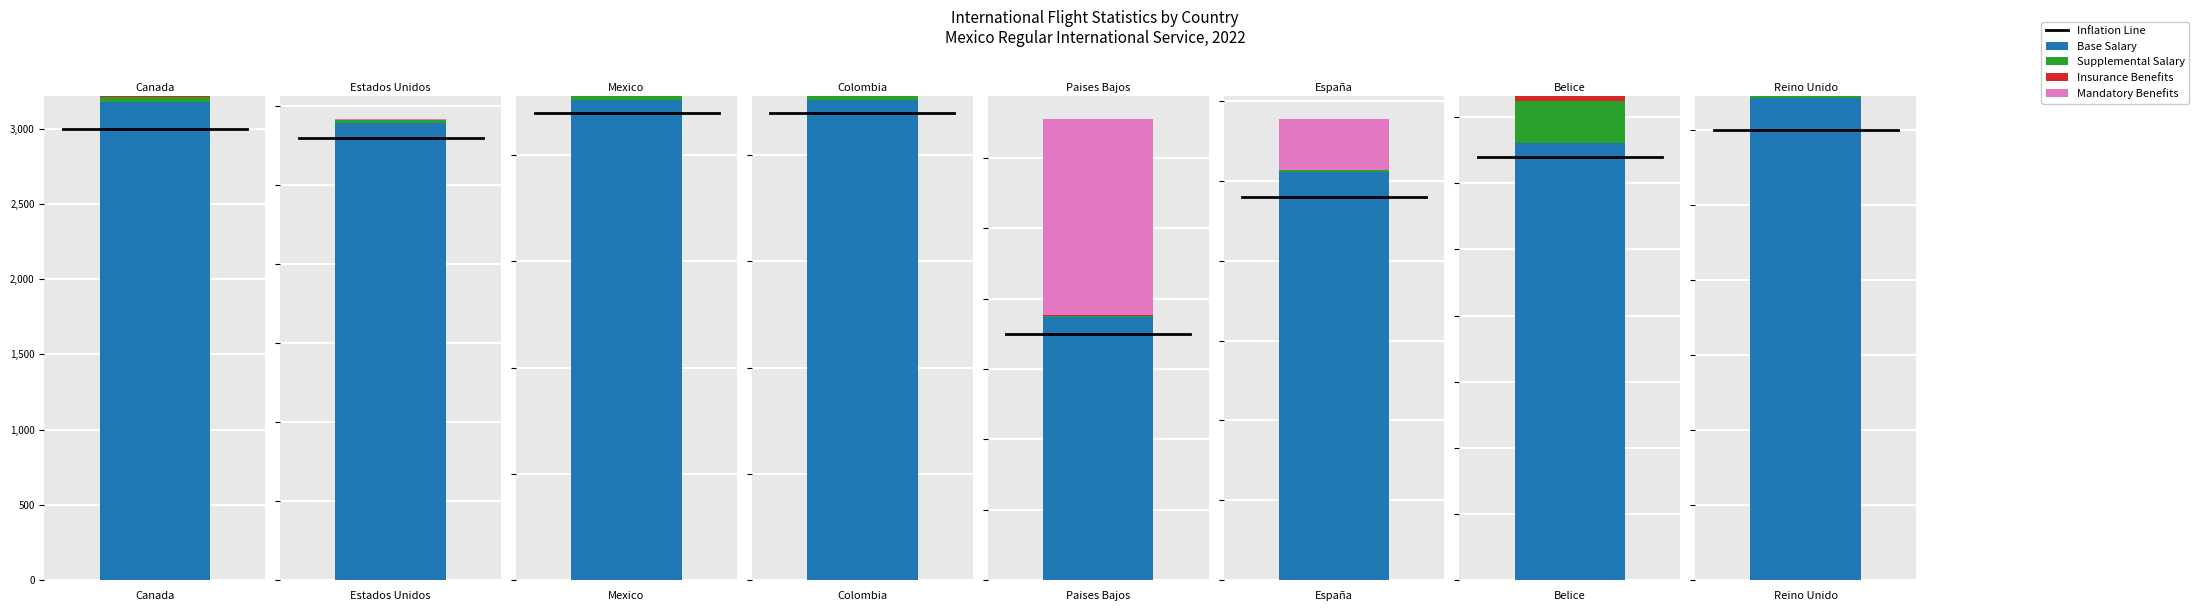

Is the value of Insurance Benefits (Flights Feb) at 7 greater than the value of Base Salary (Passengers Jan) at 3?

No